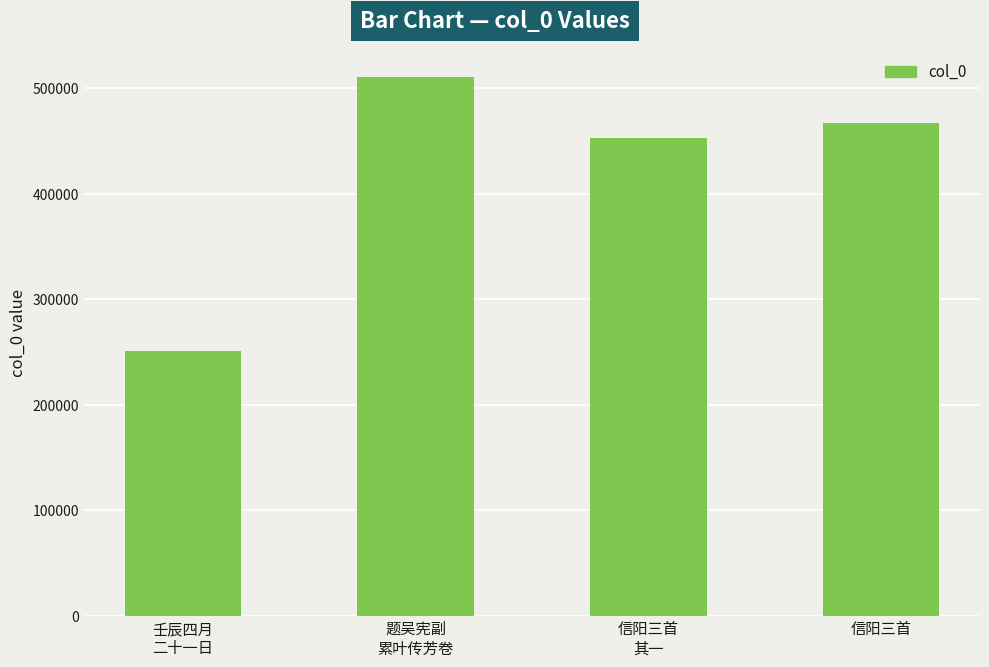

What is the label of the 2nd bar from the left?

题吴宪副
累叶传芳卷